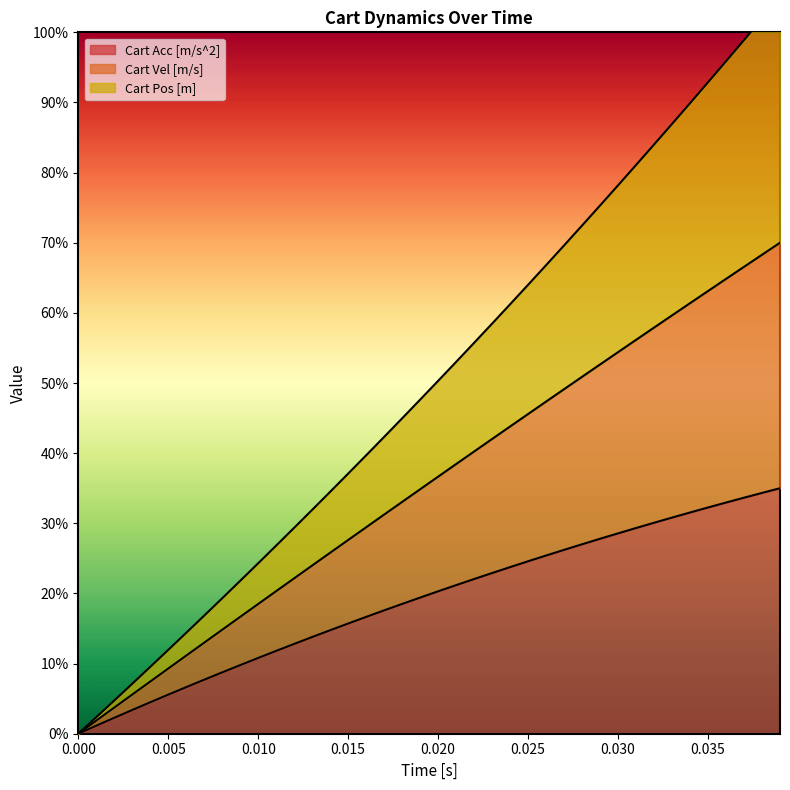

Rank the series by their average value, from lowest to highest.

Cart Acc [m/s^2], Cart Pos [m], Cart Vel [m/s]